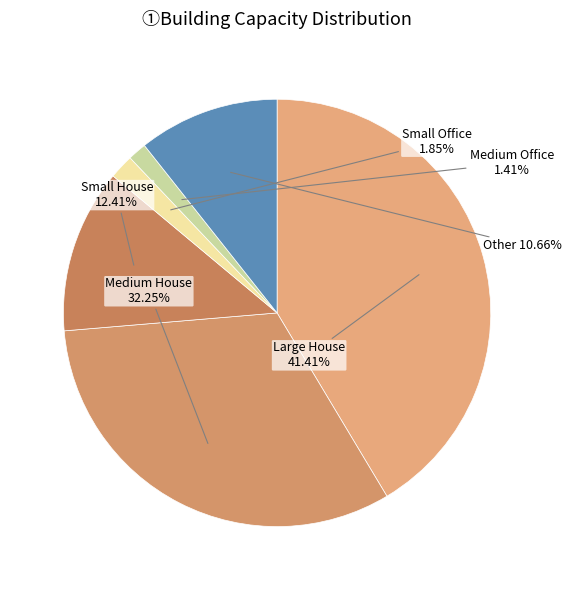

What portion of the pie excludes Medium House?

67.7%